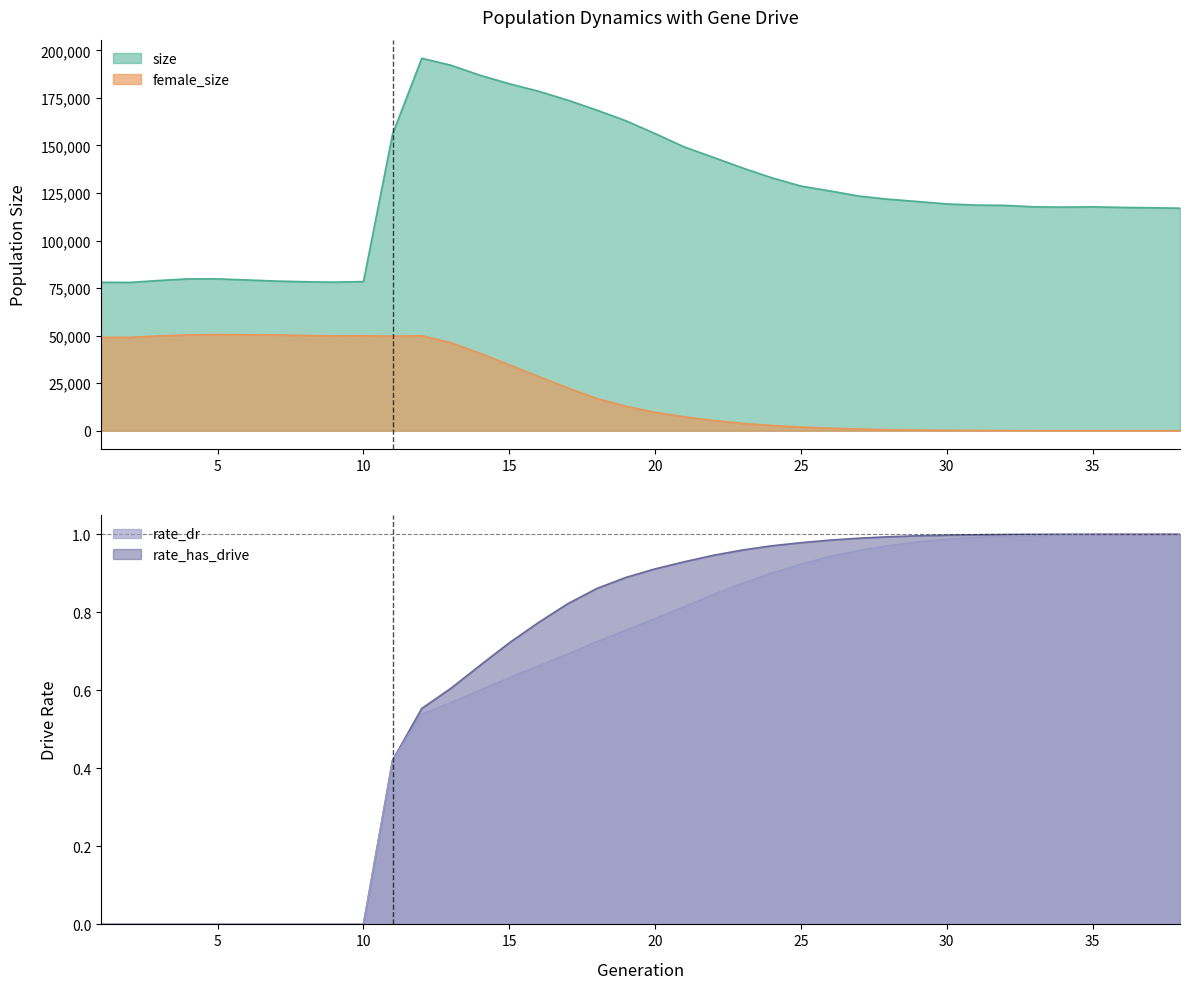

How many values in the size series are below 120513?

19